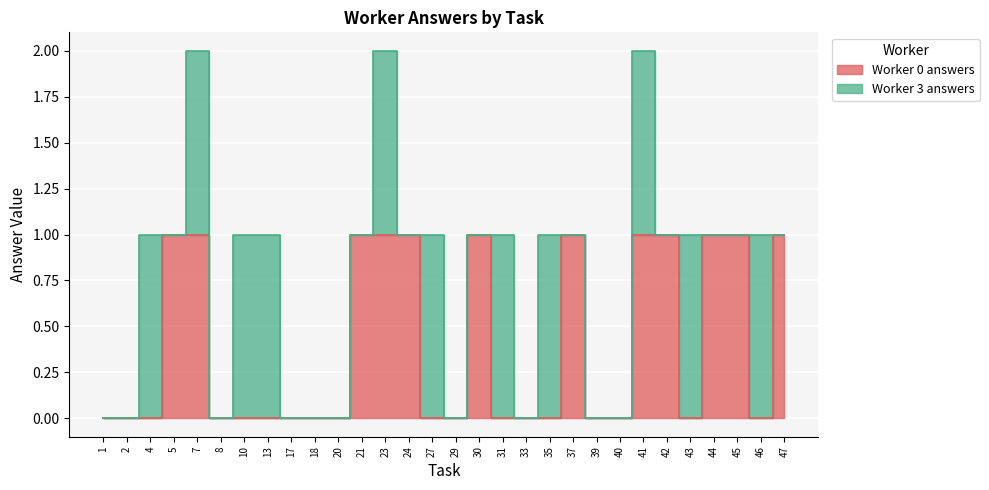

Where is the data nearest to the value 0?

1